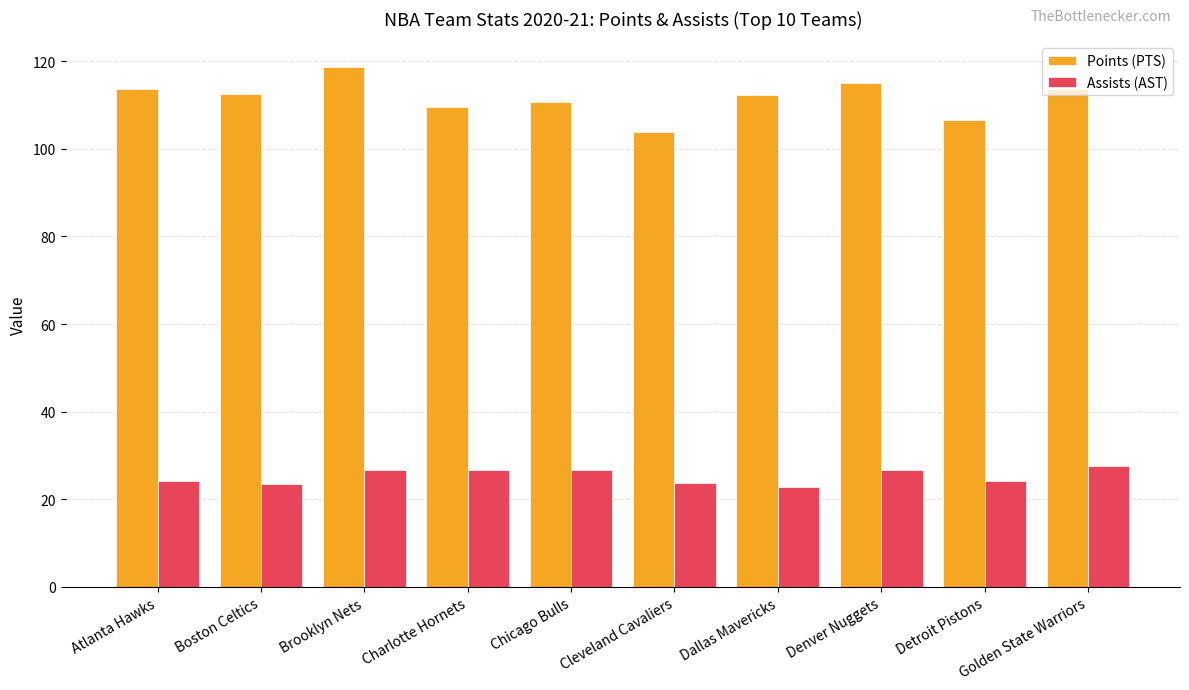

What is the difference between the maximum and second lowest values in the Points (PTS) series?

12.0